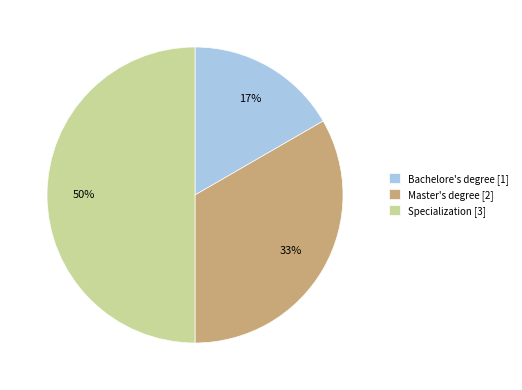

Count the number of slices in the pie.

3